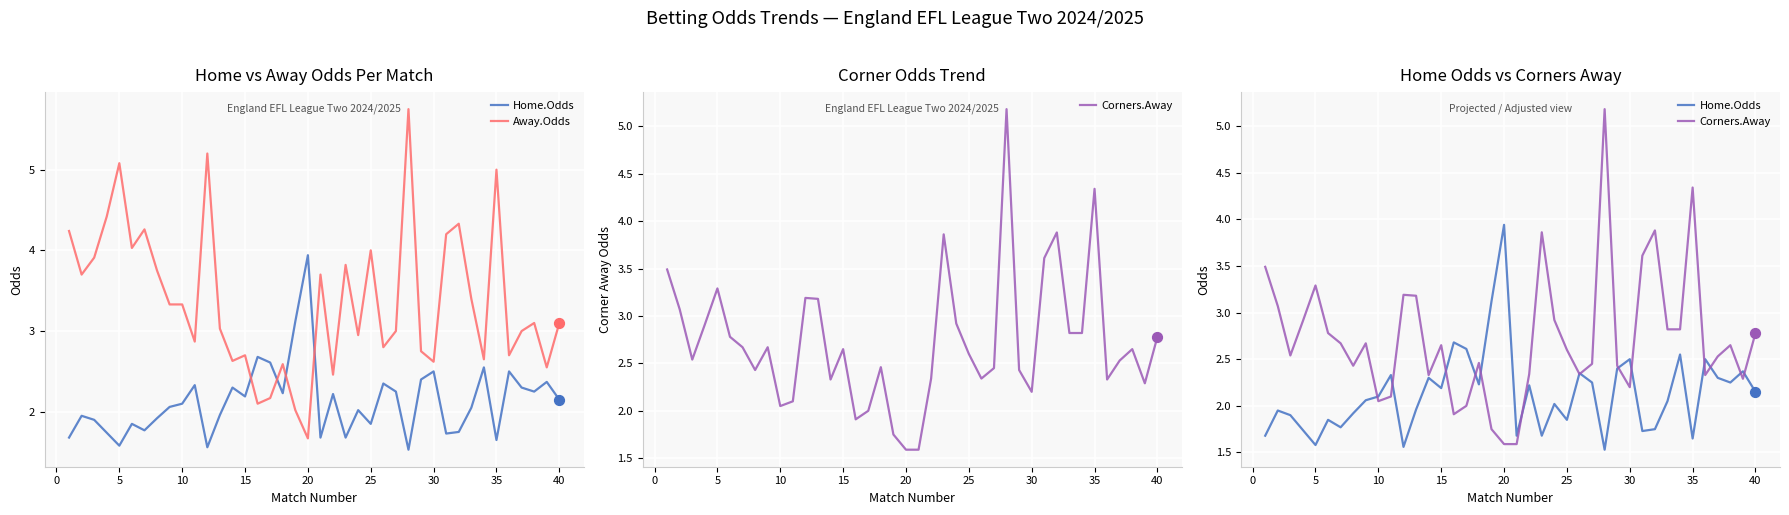

At how many categories does at least one series exceed 4?

10